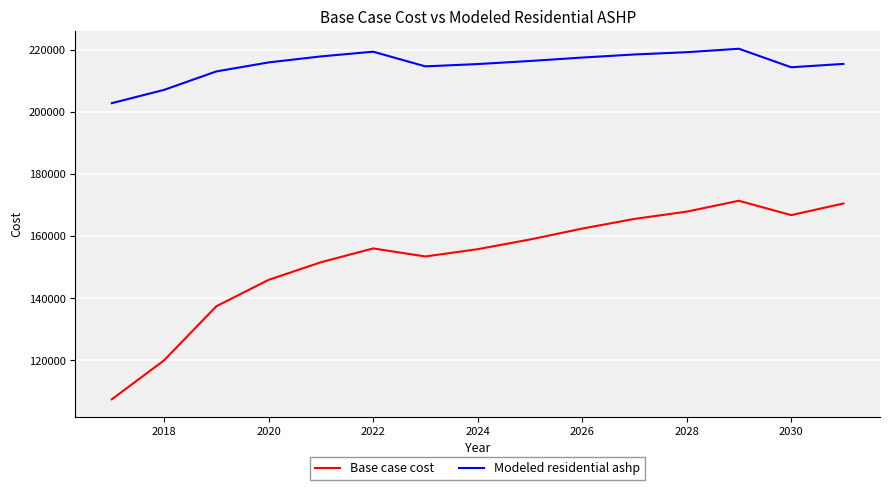

Which series has the largest range (max minus min)?

Base case cost